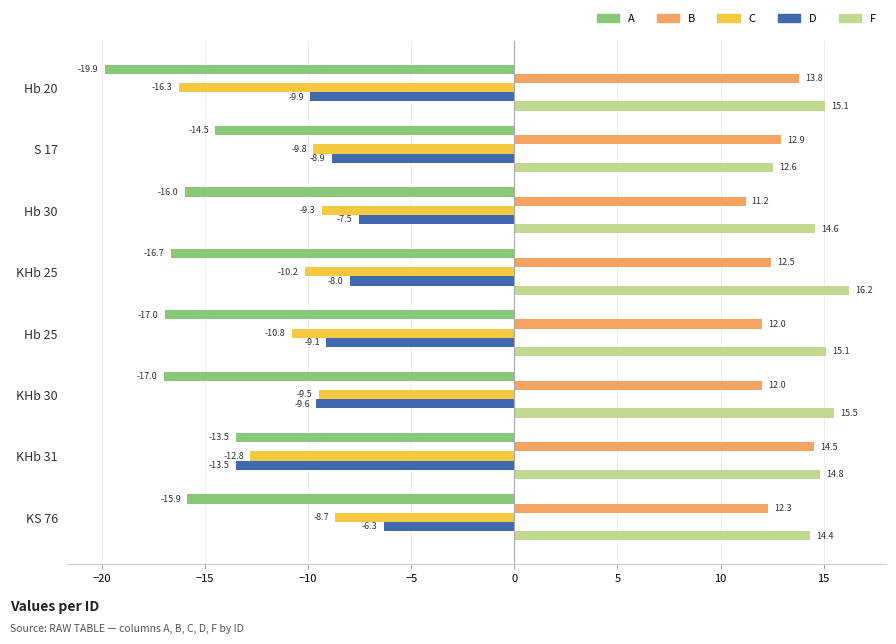

What is the lowest value of the C series?

-16.3